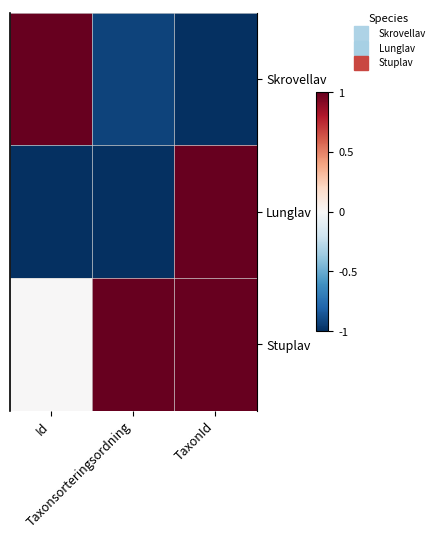

Reading right to left, transcribe all the data shown in this chart.

Skrovellav: TaxonId=-1.0	Taxonsorteringsordning=-0.9	Id=1.0
Lunglav: TaxonId=1.0	Taxonsorteringsordning=-1.0	Id=-1.0
Stuplav: TaxonId=1.0	Taxonsorteringsordning=1.0	Id=0.0